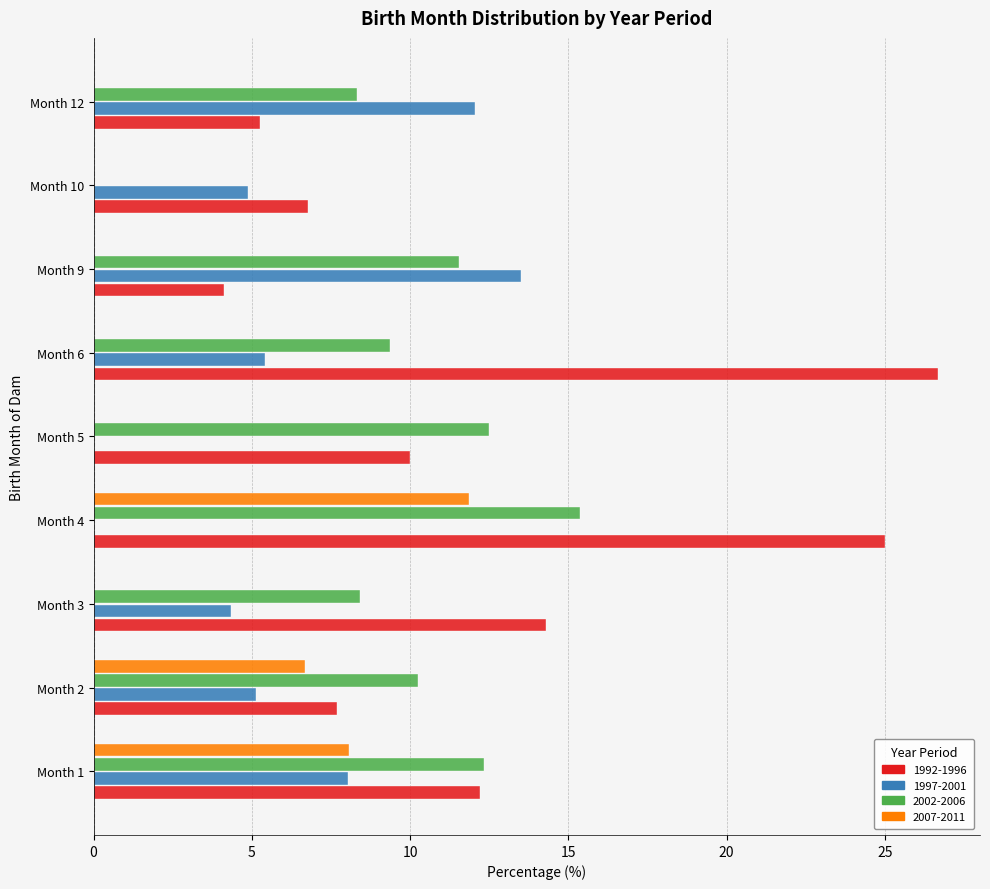

At which category is the sum across all series the highest?

Month 4